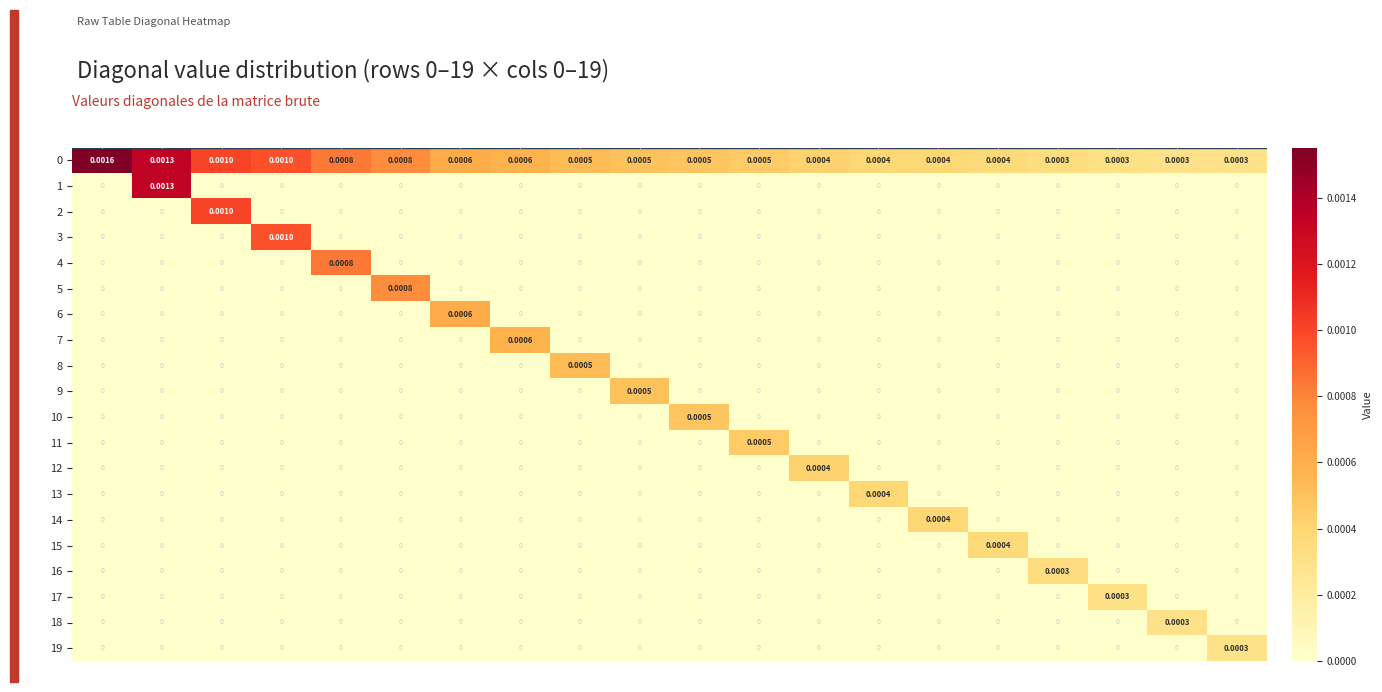

Rank the series by their maximum value, from highest to lowest.

0, 1, 2, 3, 4, 5, 6, 7, 8, 9, 10, 11, 12, 13, 14, 15, 16, 17, 18, 19